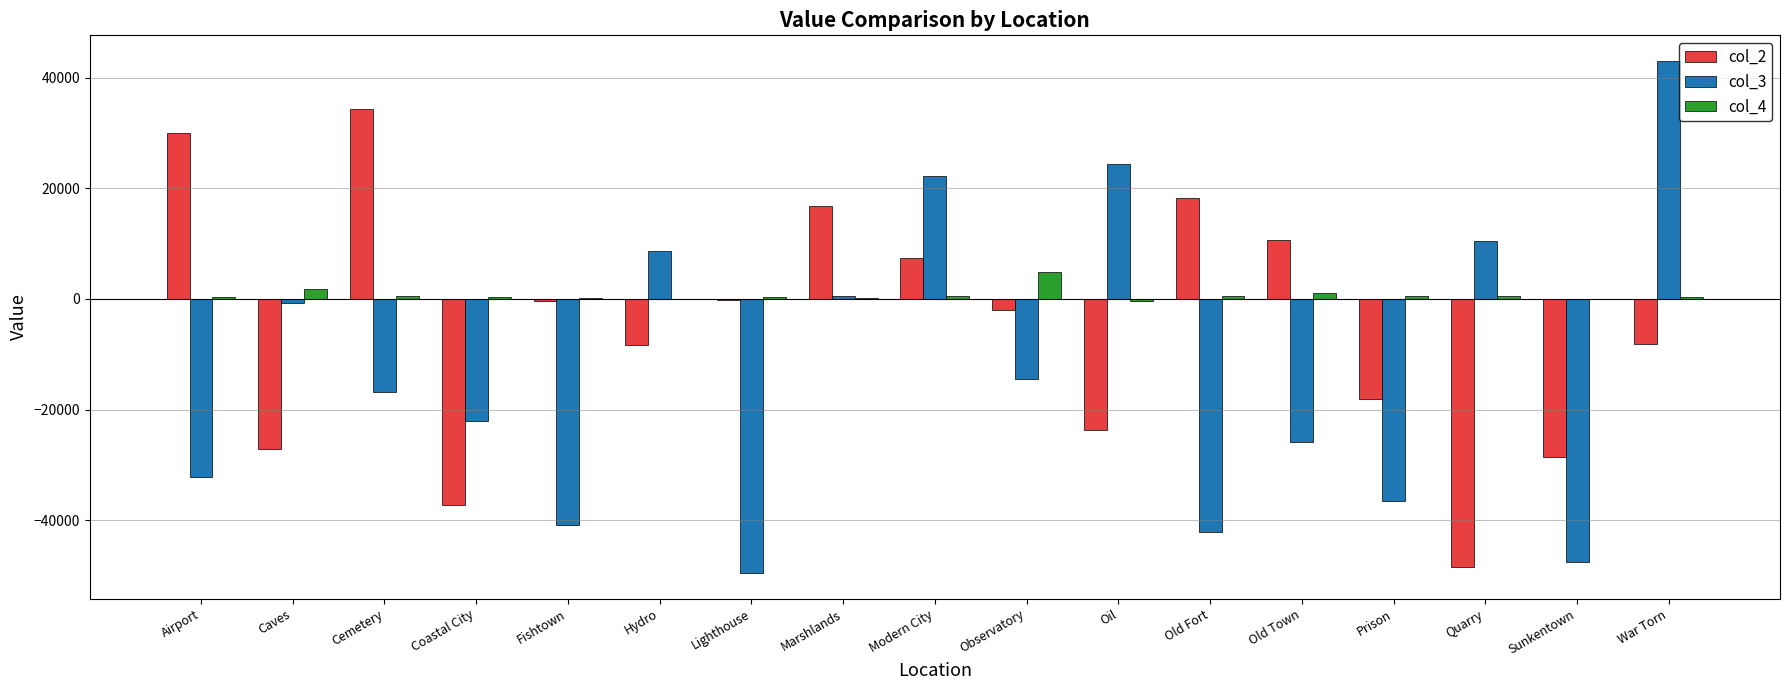

Which series has the largest total across all categories?

col_4